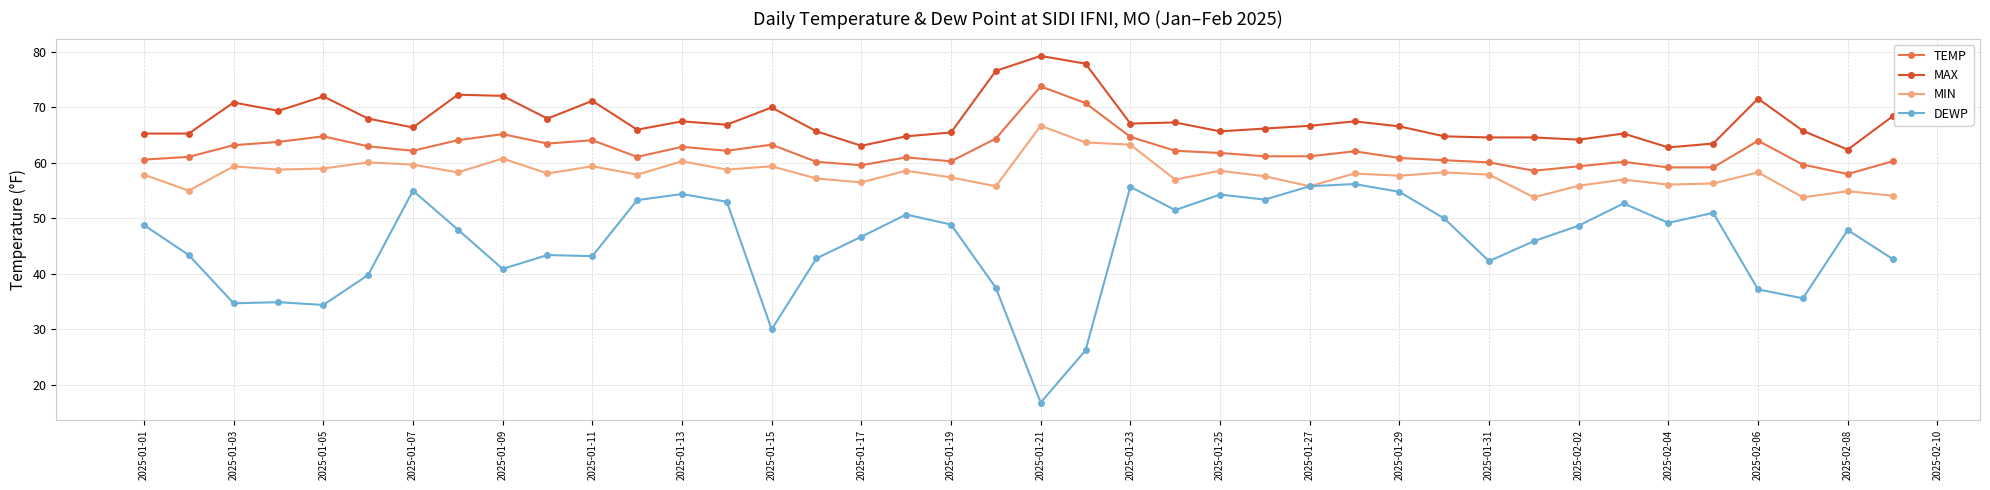

What is the maximum value for TEMP?

73.8